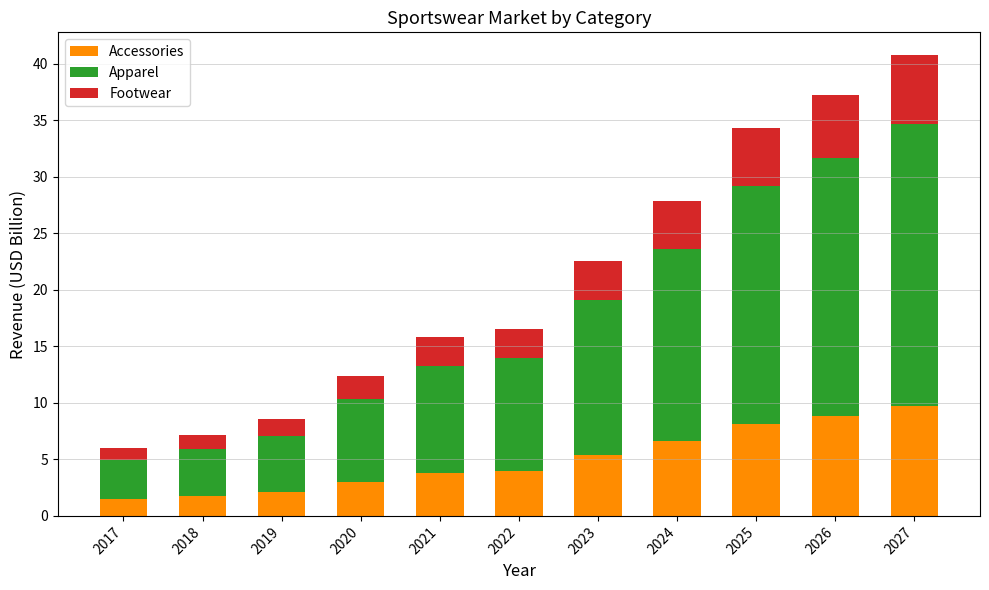

What is the lowest value of the Accessories series?

1.5